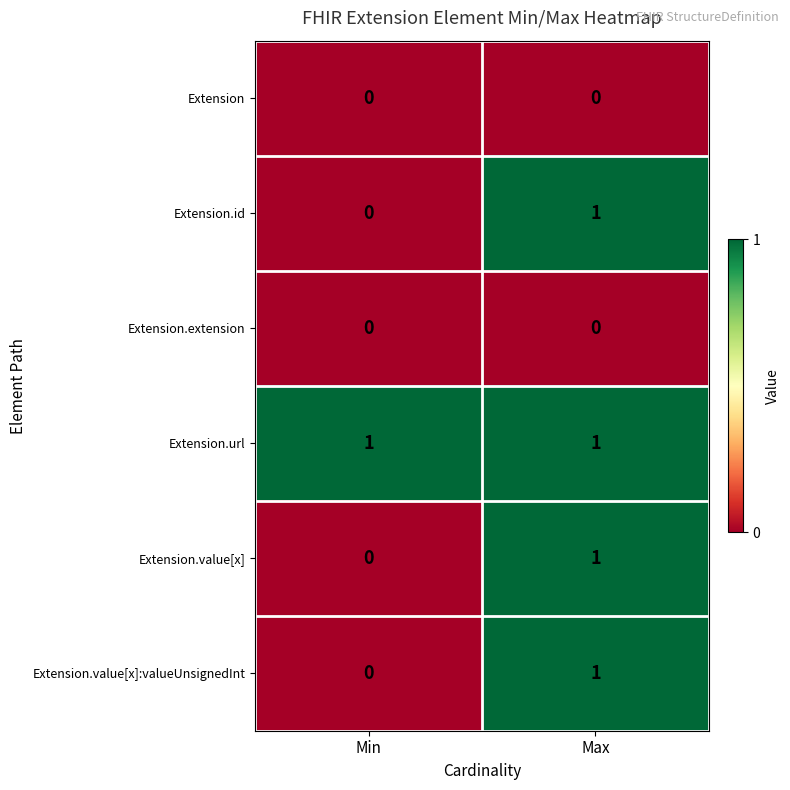

Which series has the largest total across all categories?

Extension.url